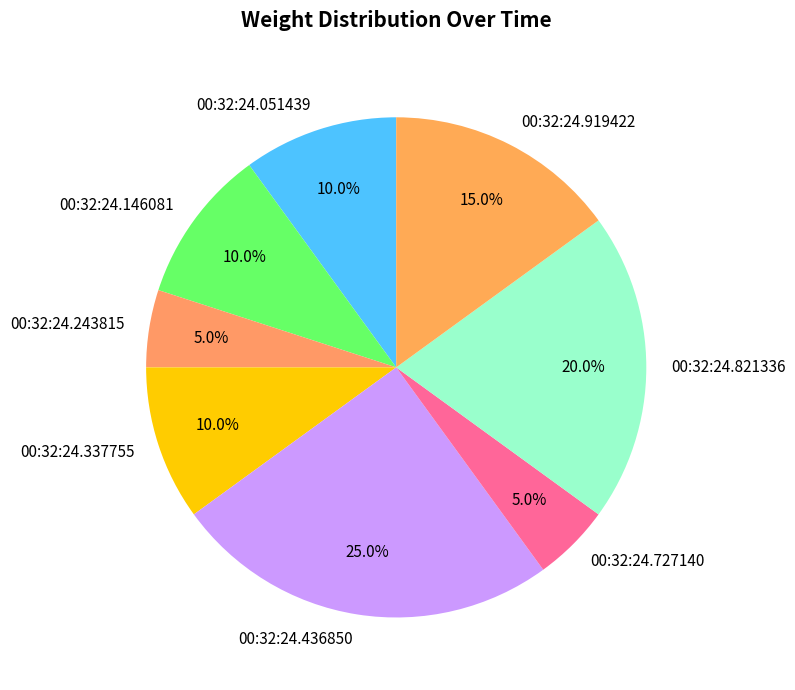

How many slices are in this pie chart?

8